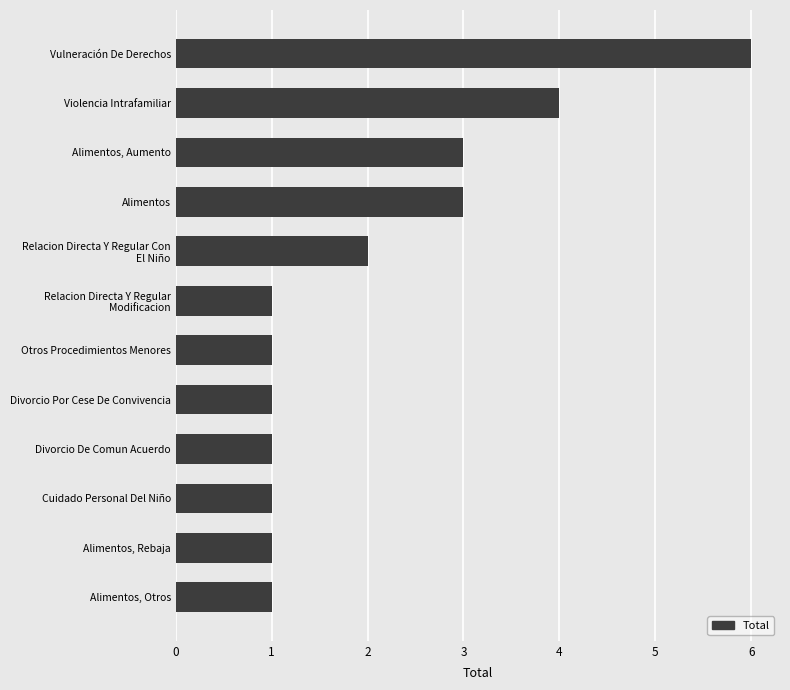

What is the smallest value displayed?

1